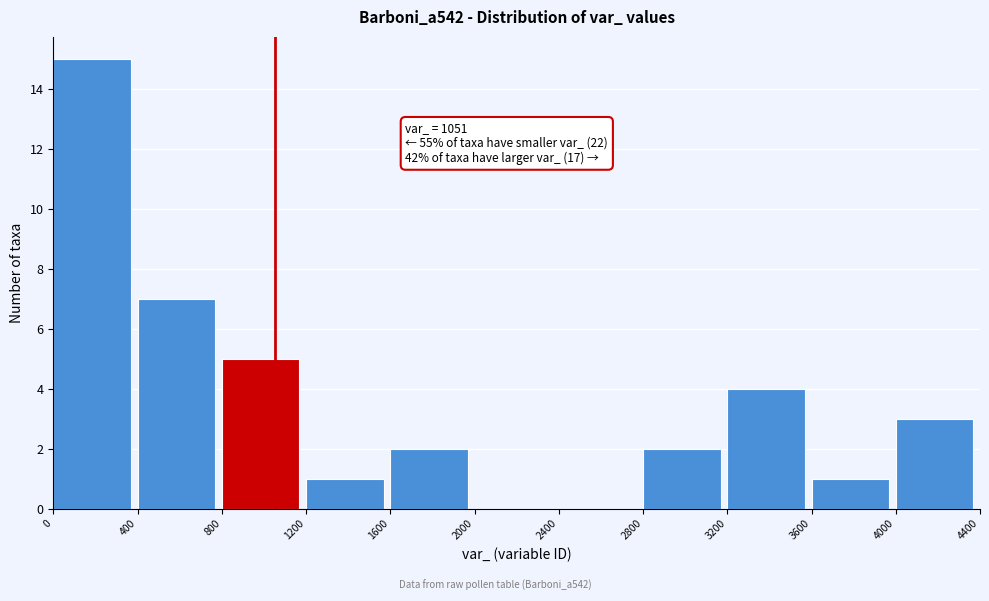

Over which range of the x-axis is the bar tallest?

0 to 400